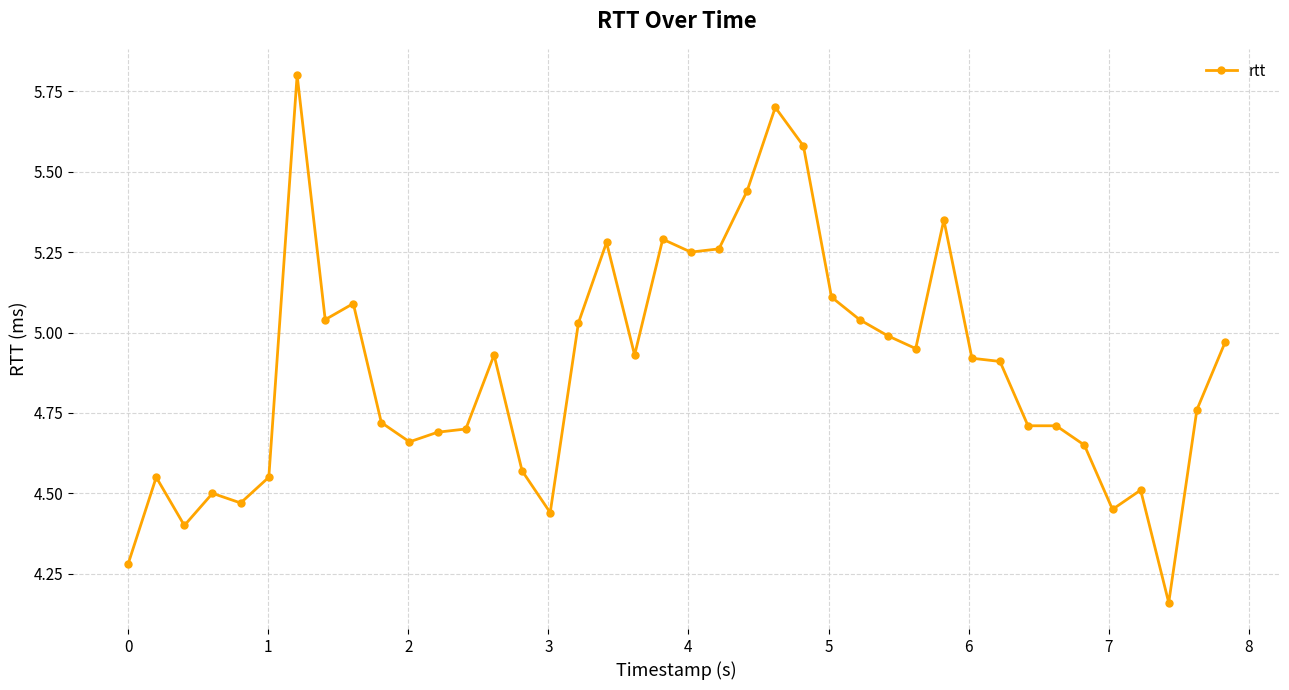

What is the sum of all values?

195.3